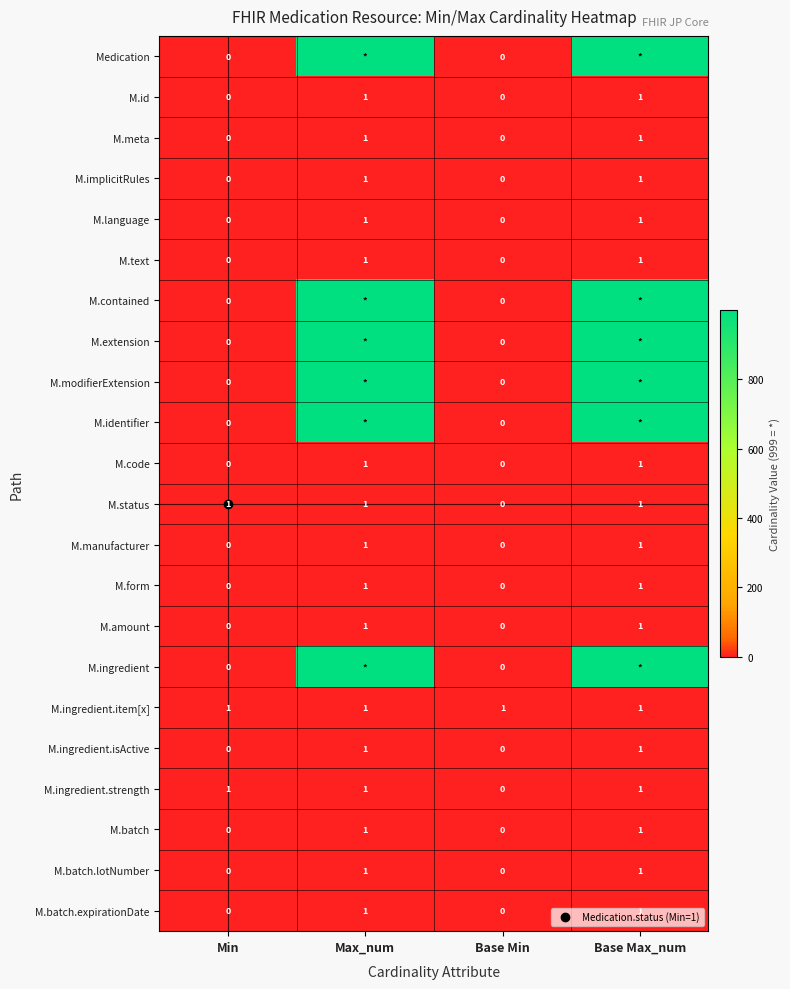

Count the M.ingredient.isActive values in the range 0 to 1.

4